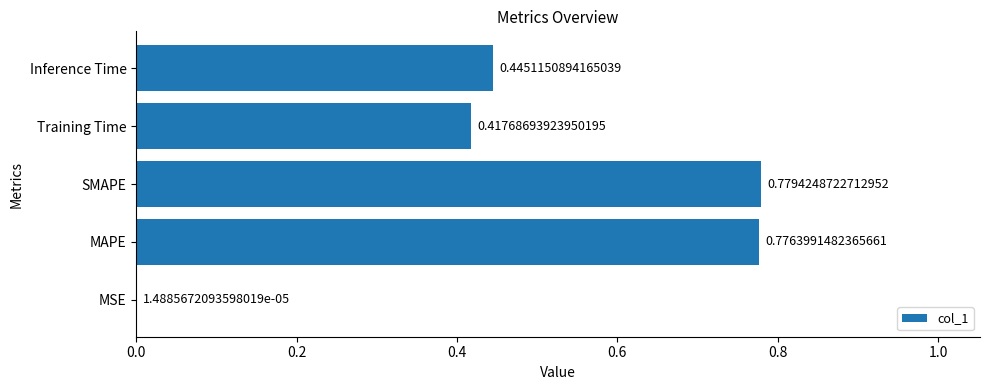

What is the sum of all values?

2.4